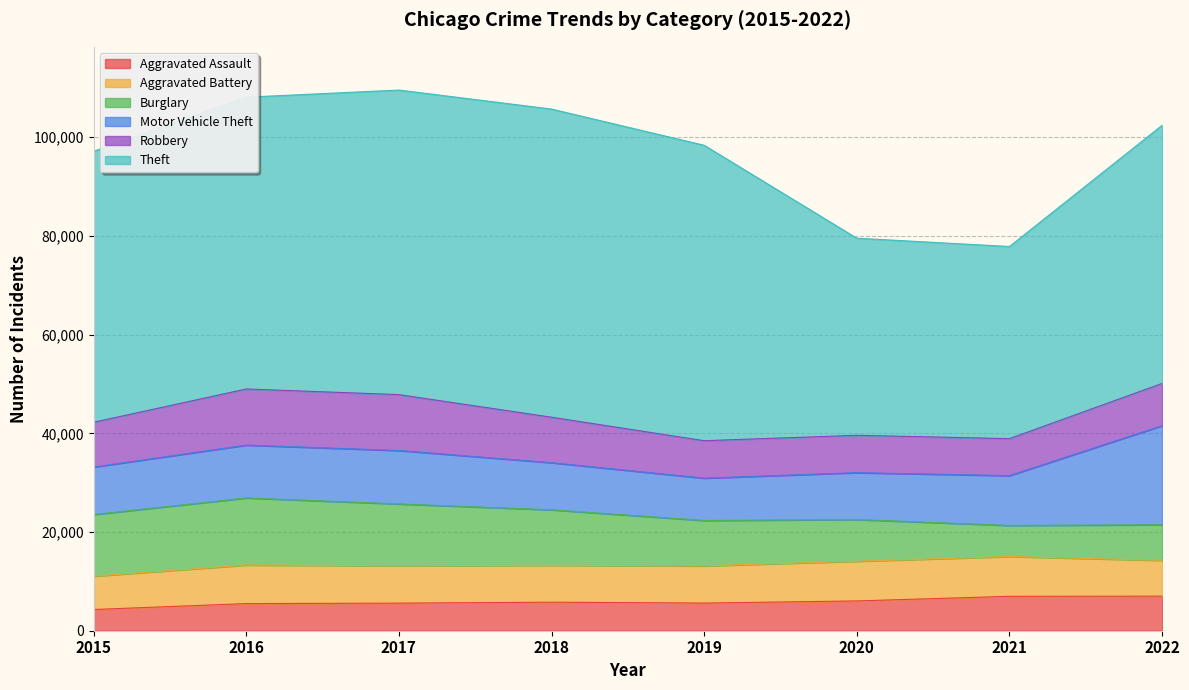

The Theft series shows 61712 at 2017. True or false?

True